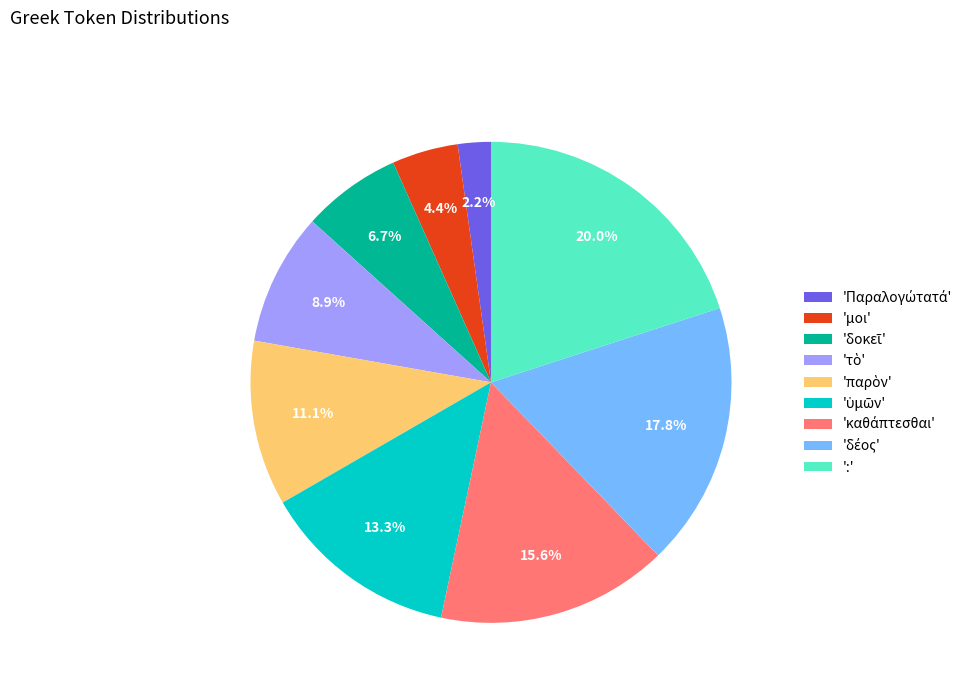

What is the largest slice in the pie chart?

':'